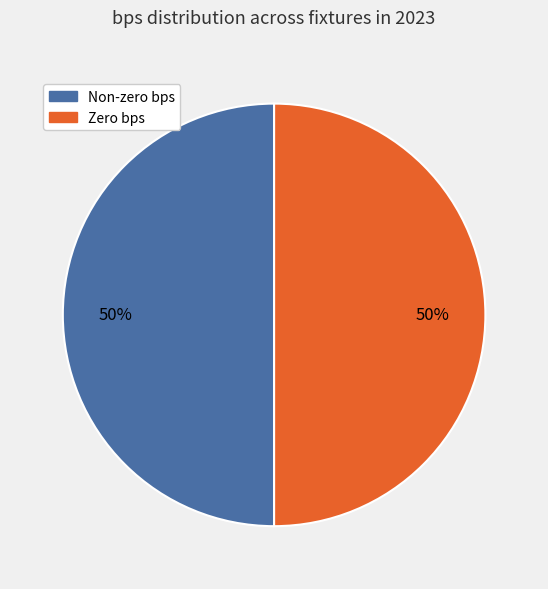

To the nearest percent, what is the average slice percentage?

50%